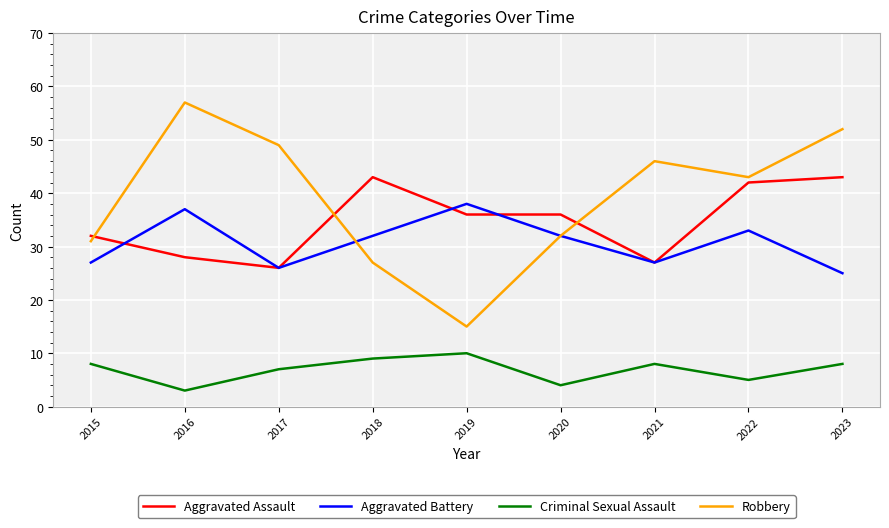

True or false: Criminal Sexual Assault and Robbery cross at least once.

False